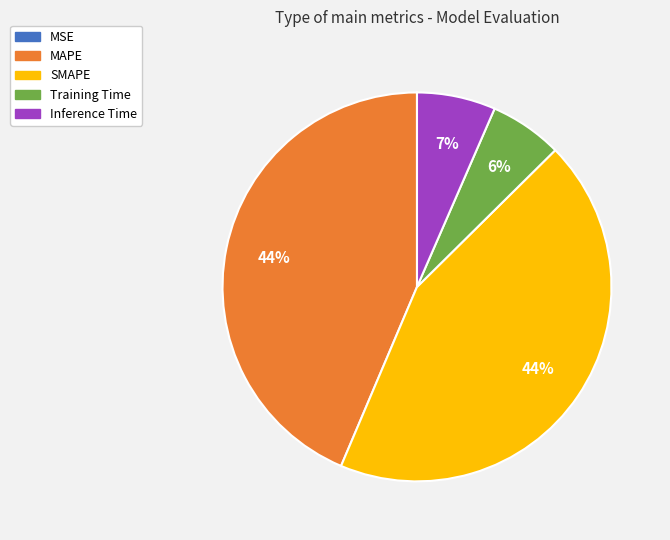

Between Training Time and SMAPE, which is larger?

SMAPE